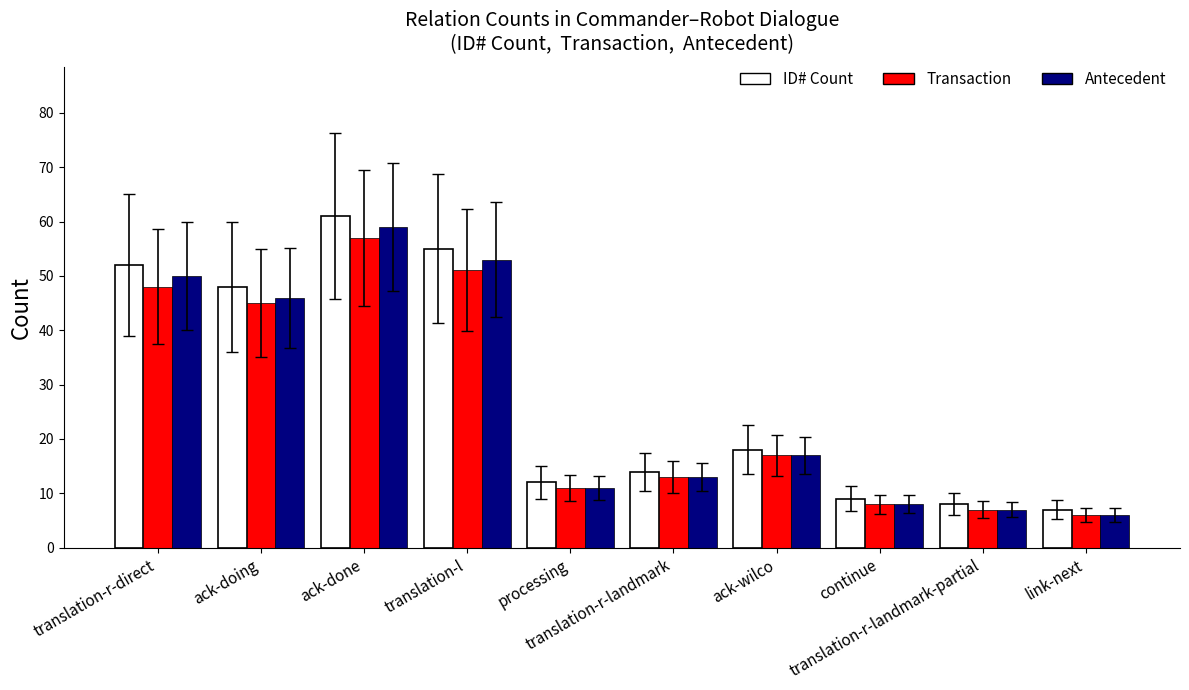

What is the difference between the highest and lowest values at processing?

1